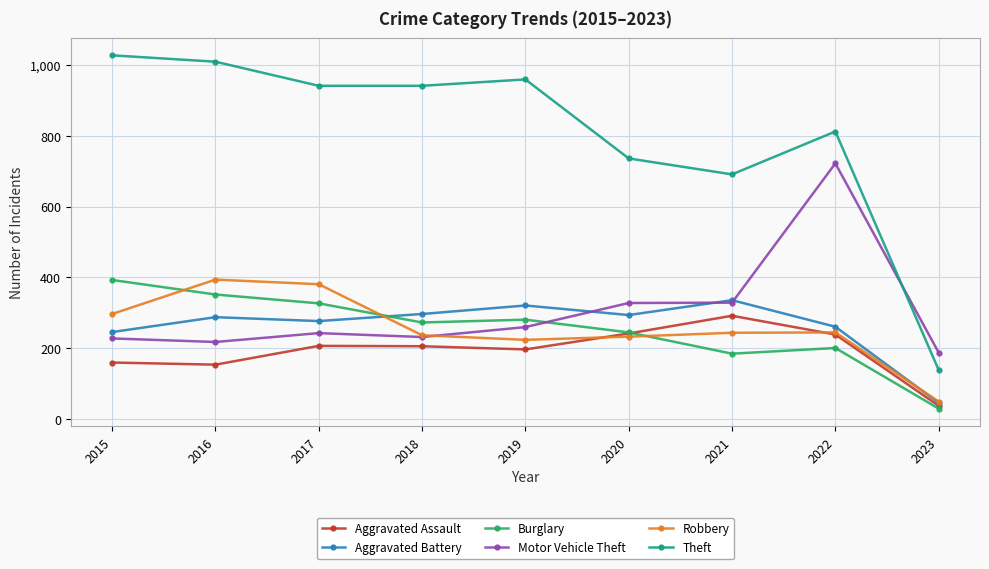

What are all the series names shown in the legend?

Aggravated Assault, Aggravated Battery, Burglary, Motor Vehicle Theft, Robbery, Theft